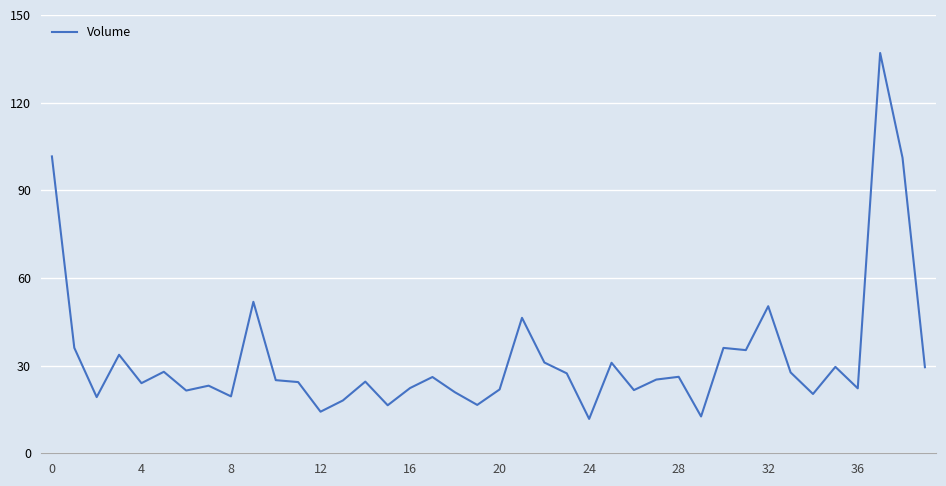

Is this an area chart (filled region under the line)?

No